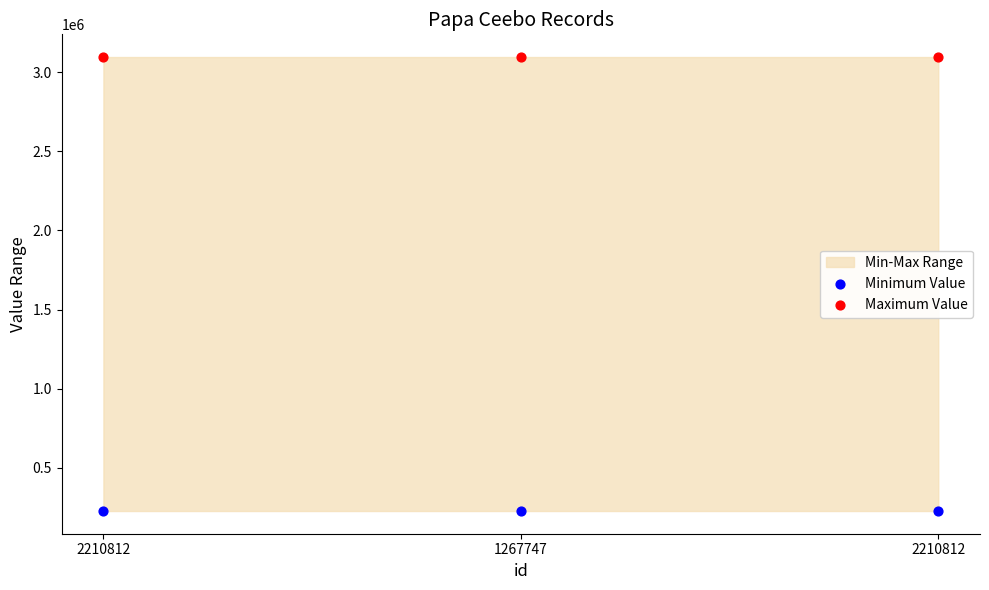

Across all data points, what is the average Y value?

1661314